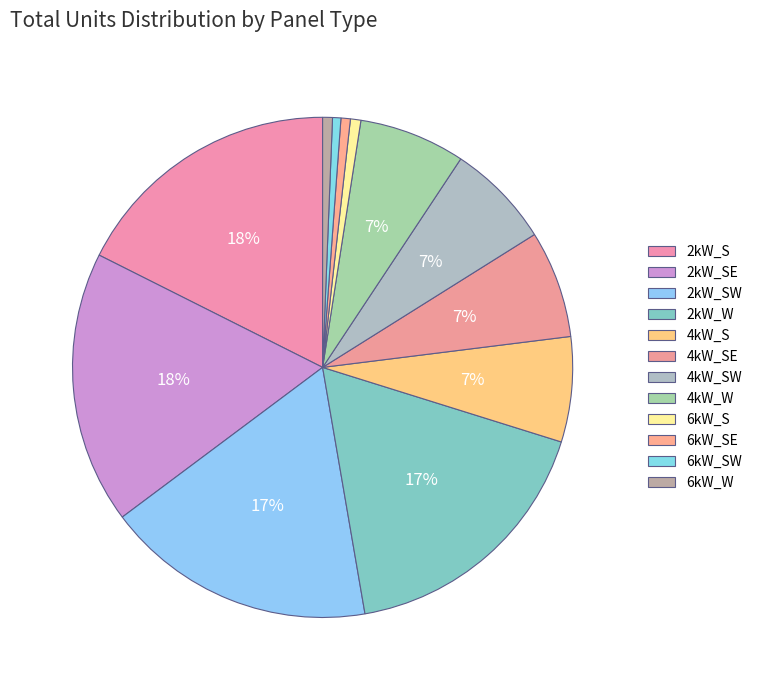

Combined, what portion of the pie is 6kW_SW and 6kW_S?

1.2%